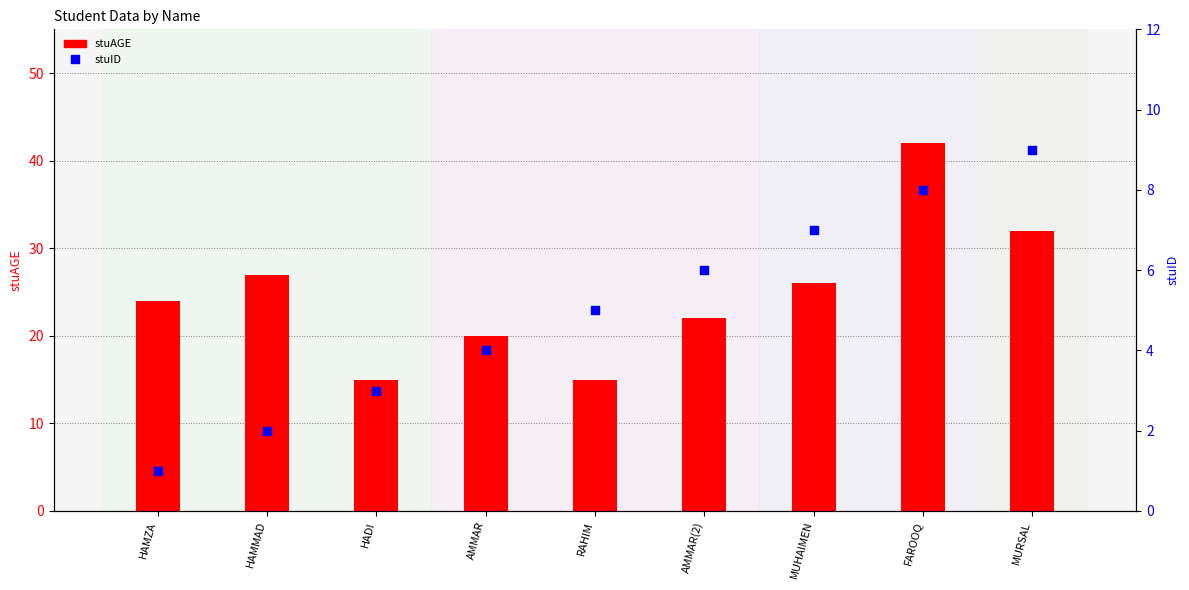

Which series reaches the minimum Y coordinate?

stuID